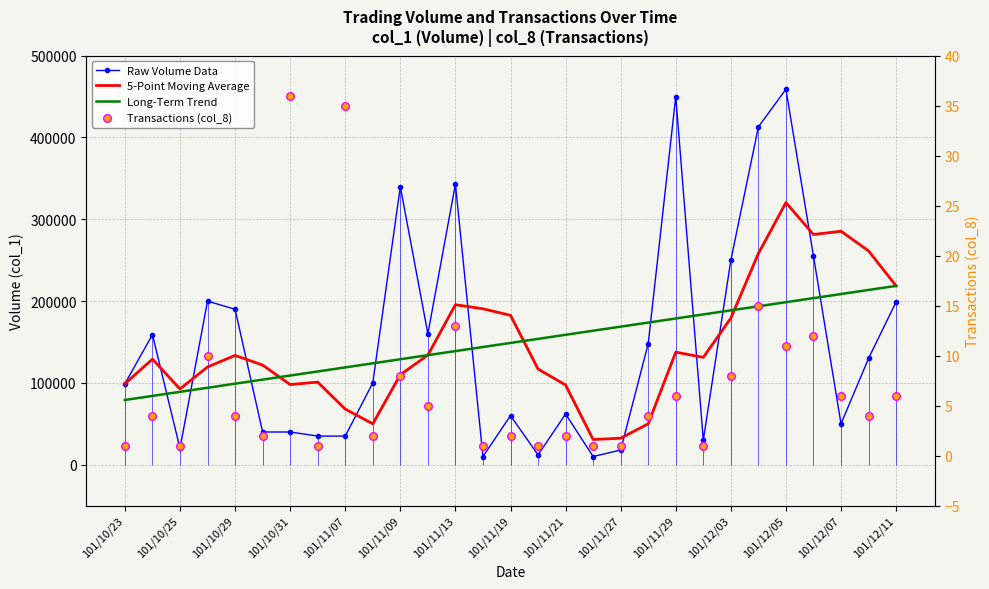

Which series has the largest Y range (max minus min)?

Raw Volume Data